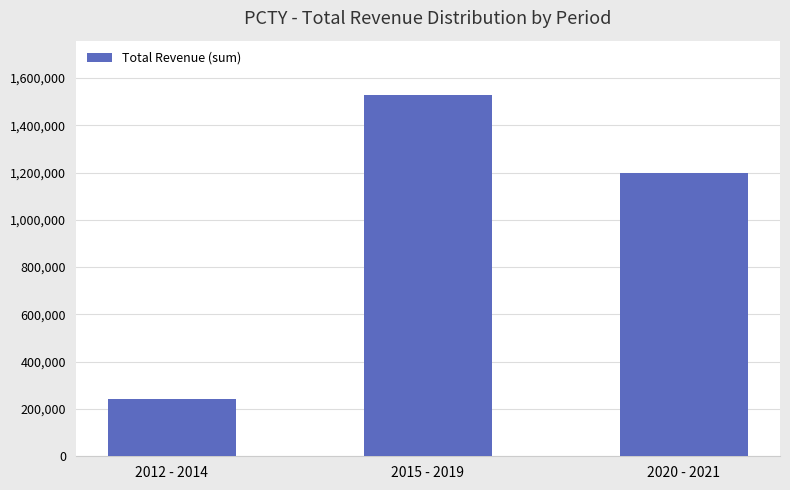

Which category has the lowest value across all series?

2012 - 2014